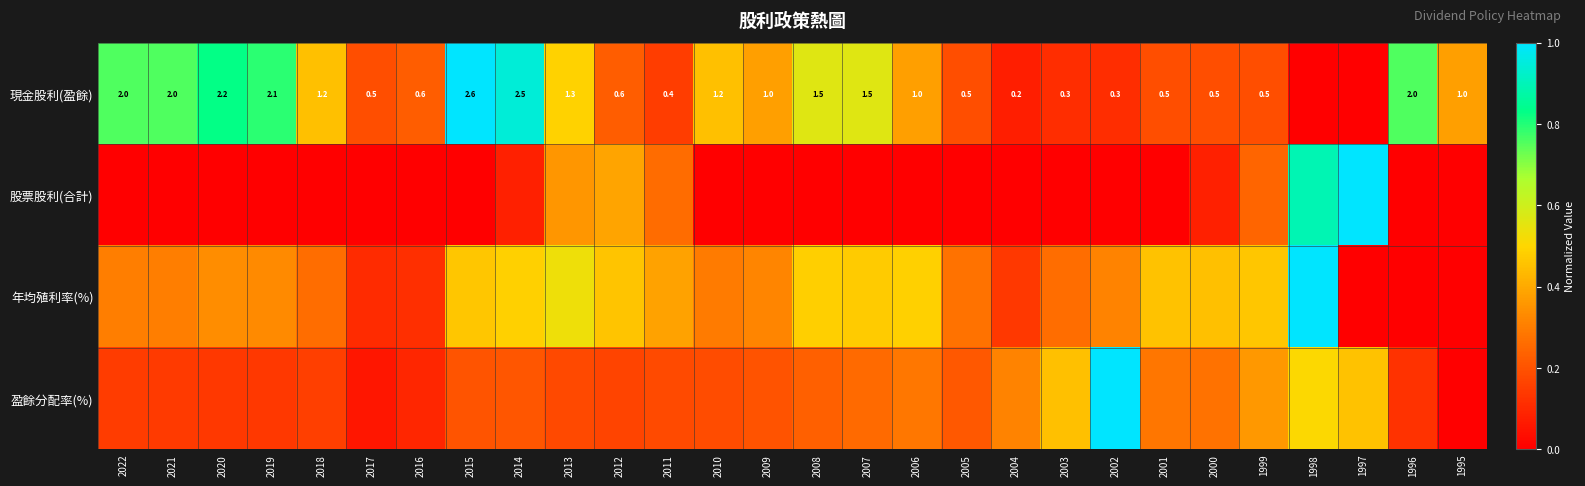

List the series in order of their overall mean, highest first.

現金股利(盈餘), 年均殖利率(%), 盈餘分配率(%), 股票股利(合計)